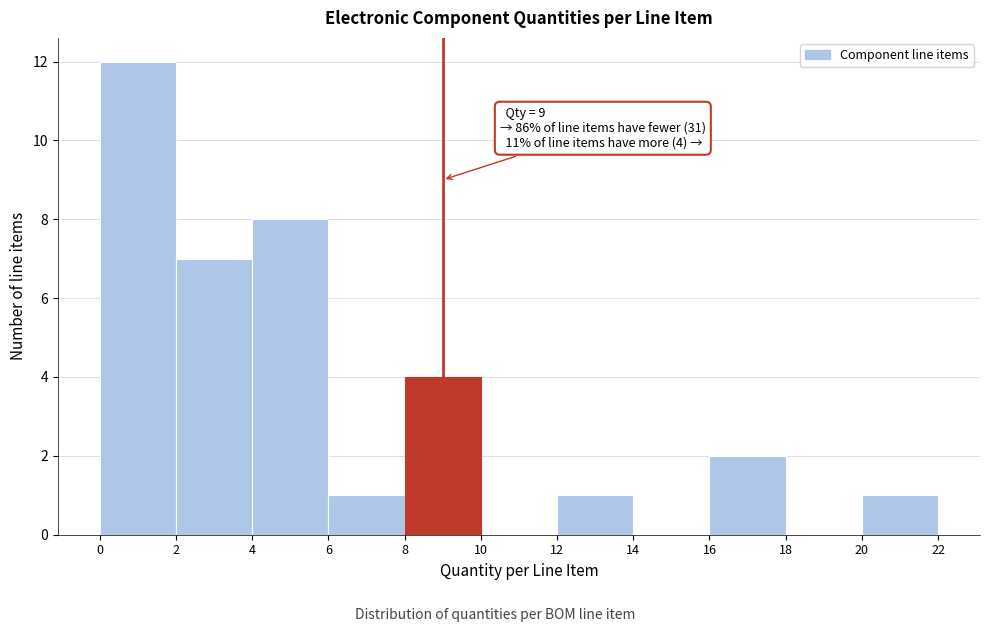

Which range on the x-axis has the tallest bar?

0 to 2